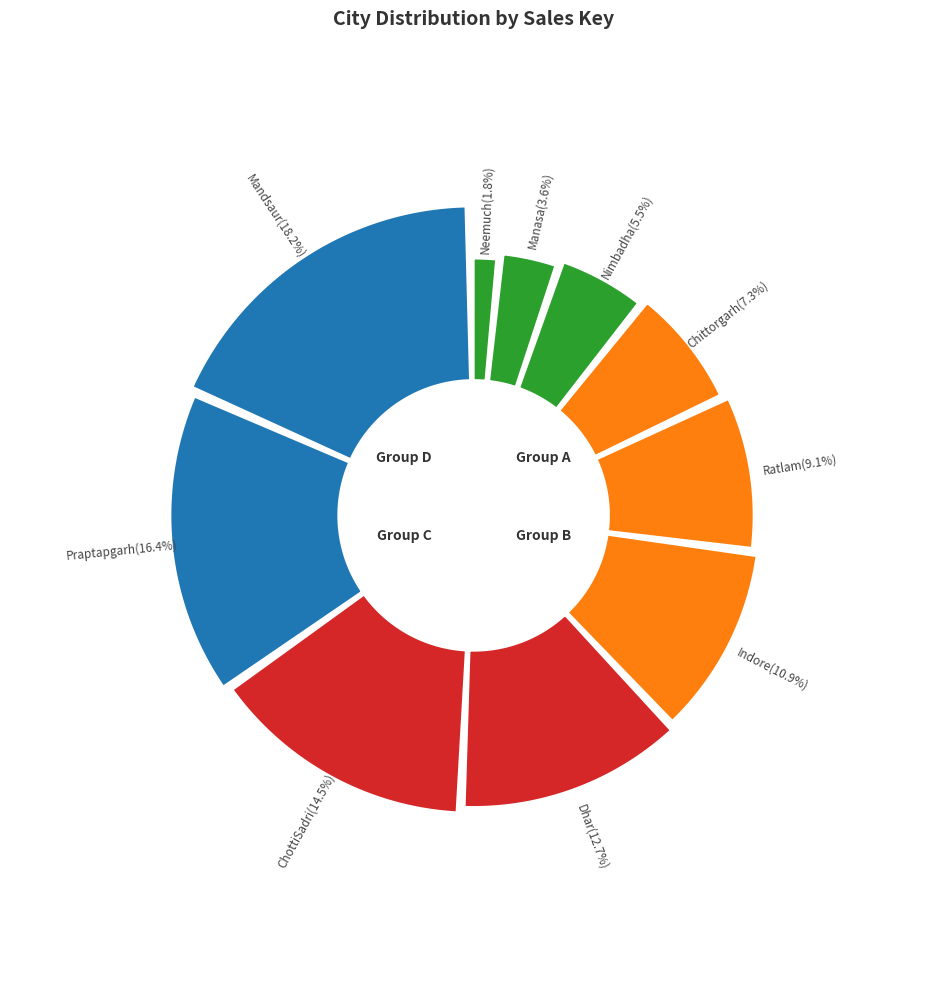

Is it true that Chittorgarh is 7% of the pie?

True